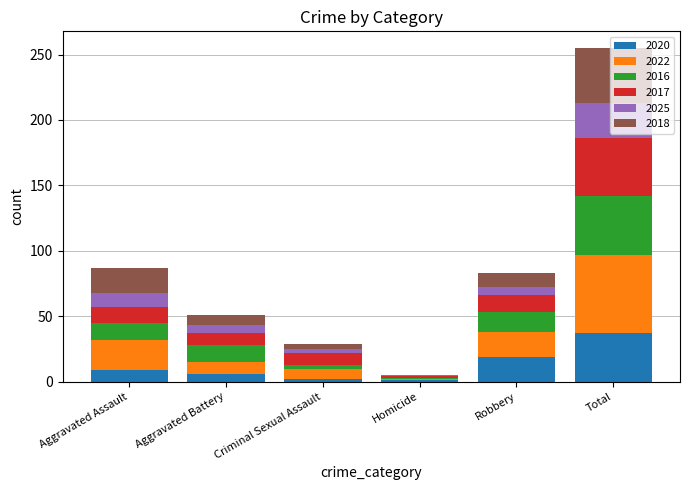

Count the number of data series in this chart.

6